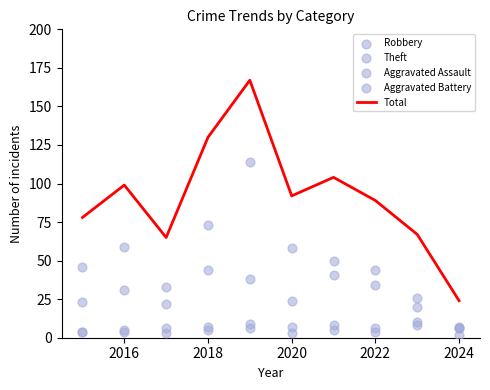

True or false: Total has a value of 35 at 2020.

False